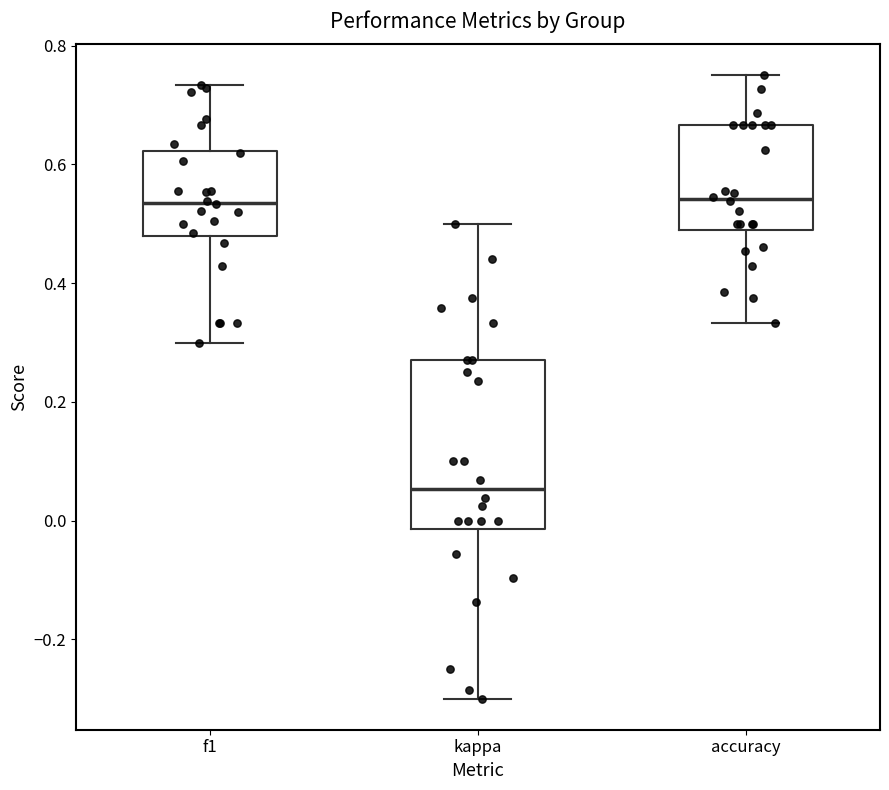

Reading left to right, read every box against the y-axis: the position of its median line, the range the box covers, and the ends of its whiskers. The values are not printed on the chart, so give them approximately, as read against the axis.

f1: median 0.54, box 0.48 to 0.62, whiskers 0.30 to 0.74
kappa: median 0.06, box -0.02 to 0.28, whiskers -0.30 to 0.50
accuracy: median 0.54, box 0.50 to 0.66, whiskers 0.34 to 0.76